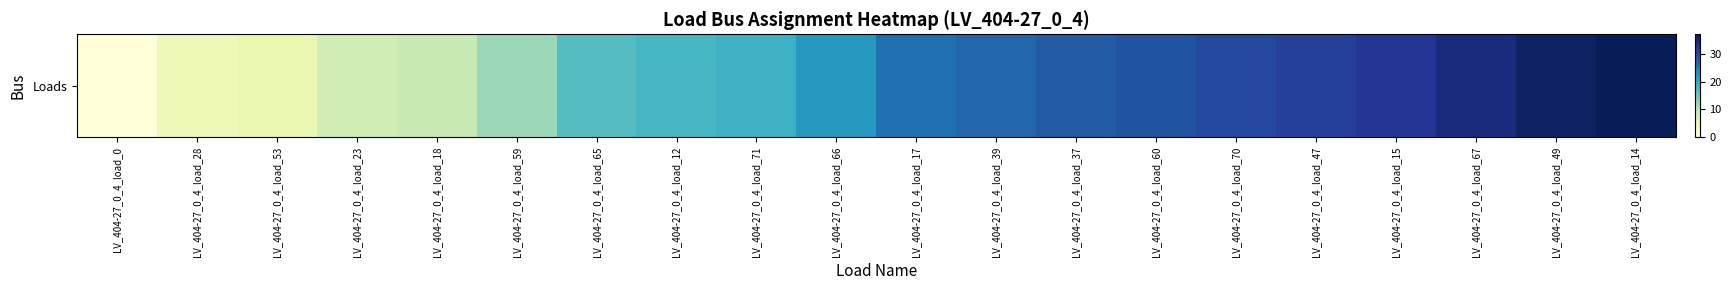

What is the greatest value displayed?

37